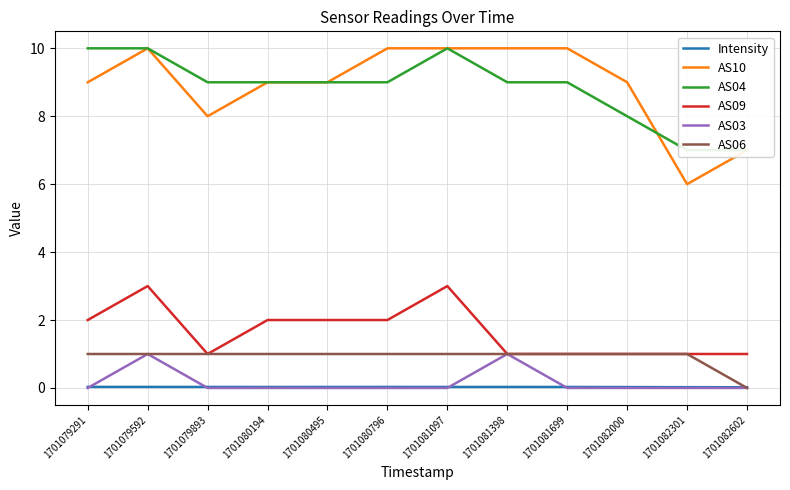

Reading left to right, list all the values displayed in this chart.

Intensity: 0.0	0.0	0.0	0.0	0.0	0.0	0.0	0.0	0.0	0.0	0.0	0.0
AS10: 9.0	10.0	8.0	9.0	9.0	10.0	10.0	10.0	10.0	9.0	6.0	7.0
AS04: 10.0	10.0	9.0	9.0	9.0	9.0	10.0	9.0	9.0	8.0	7.0	7.0
AS09: 2.0	3.0	1.0	2.0	2.0	2.0	3.0	1.0	1.0	1.0	1.0	1.0
AS03: 0.0	1.0	0.0	0.0	0.0	0.0	0.0	1.0	0.0	0.0	0.0	0.0
AS06: 1.0	1.0	1.0	1.0	1.0	1.0	1.0	1.0	1.0	1.0	1.0	0.0